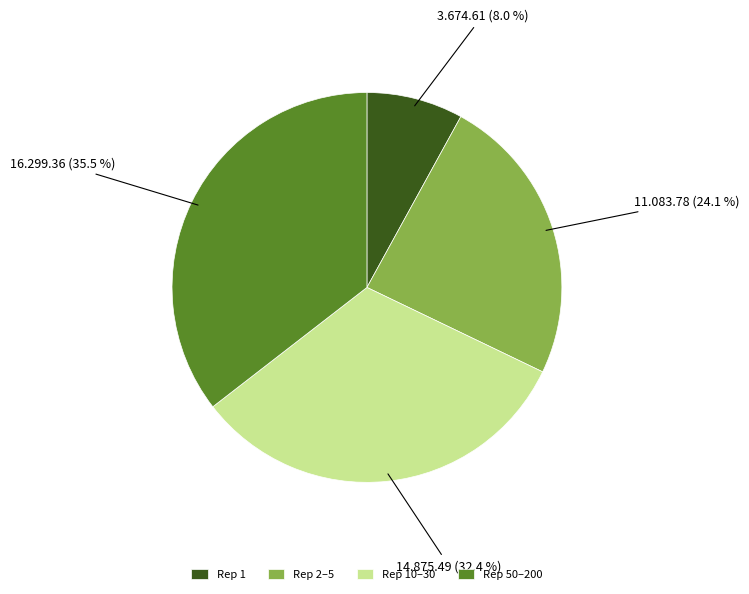

Count the number of slices in the pie.

4